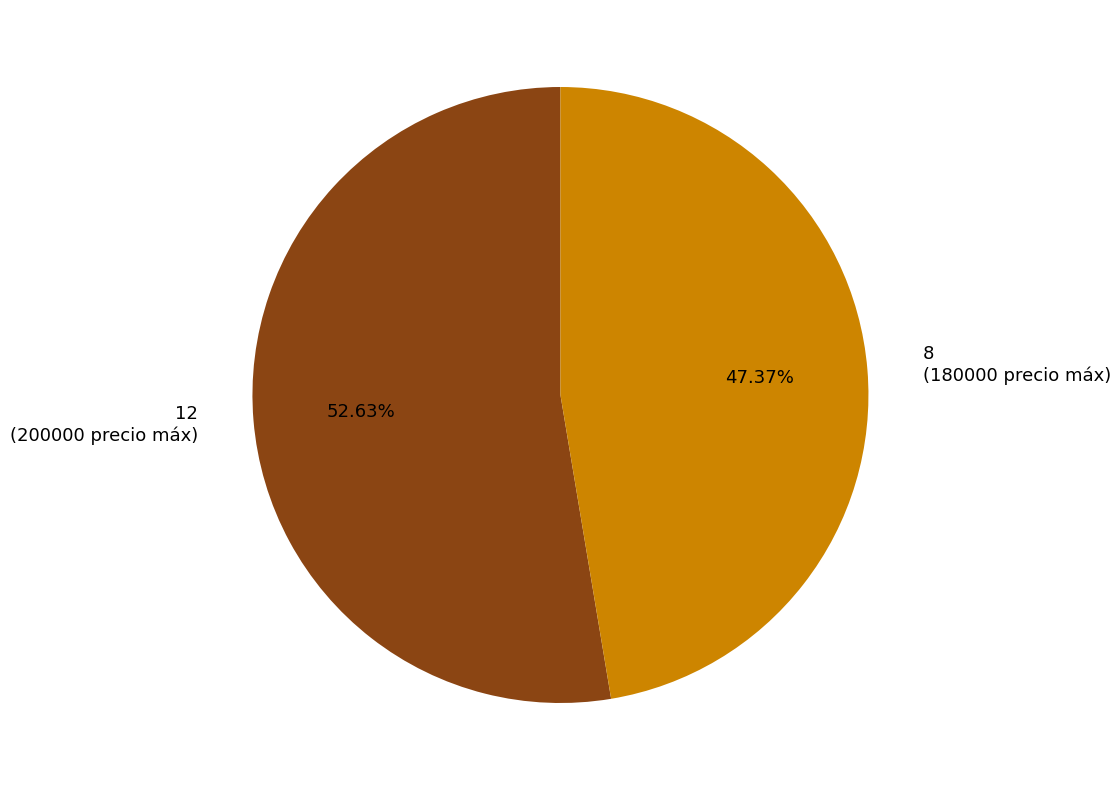

Is it true that 12 is 53% of the pie?

True